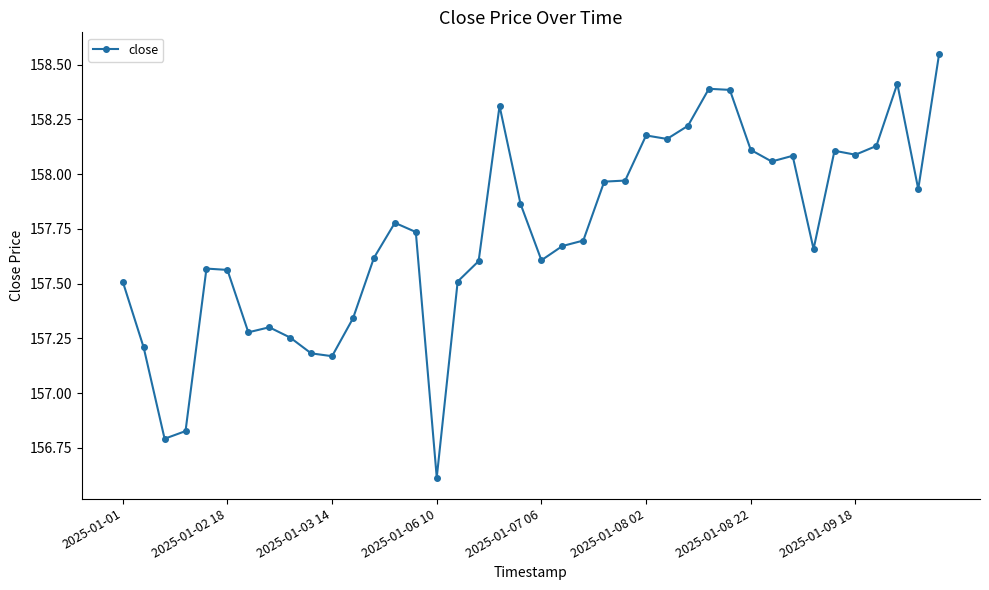

Is this an area chart (filled region under the line)?

No